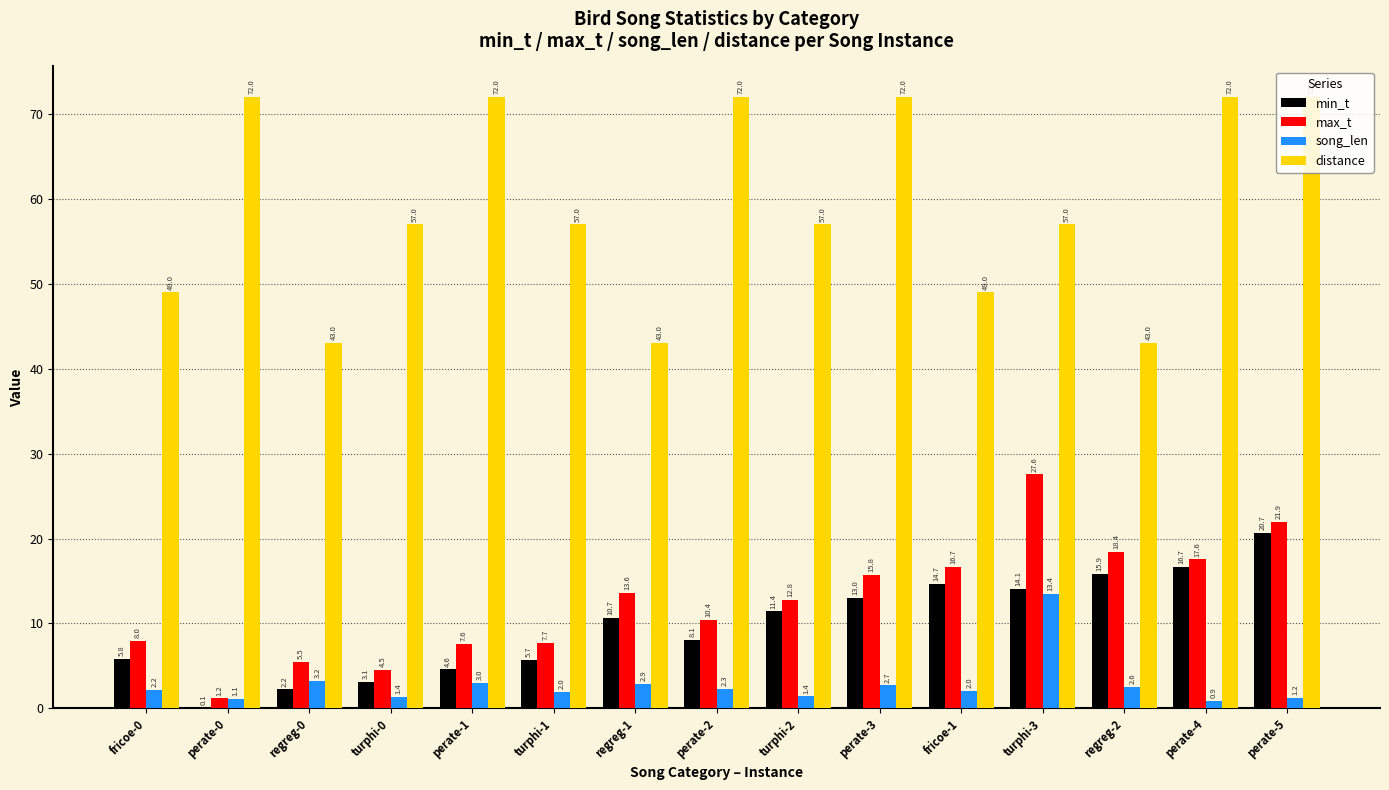

The min_t series shows 5.8 at fricoe-0. True or false?

True